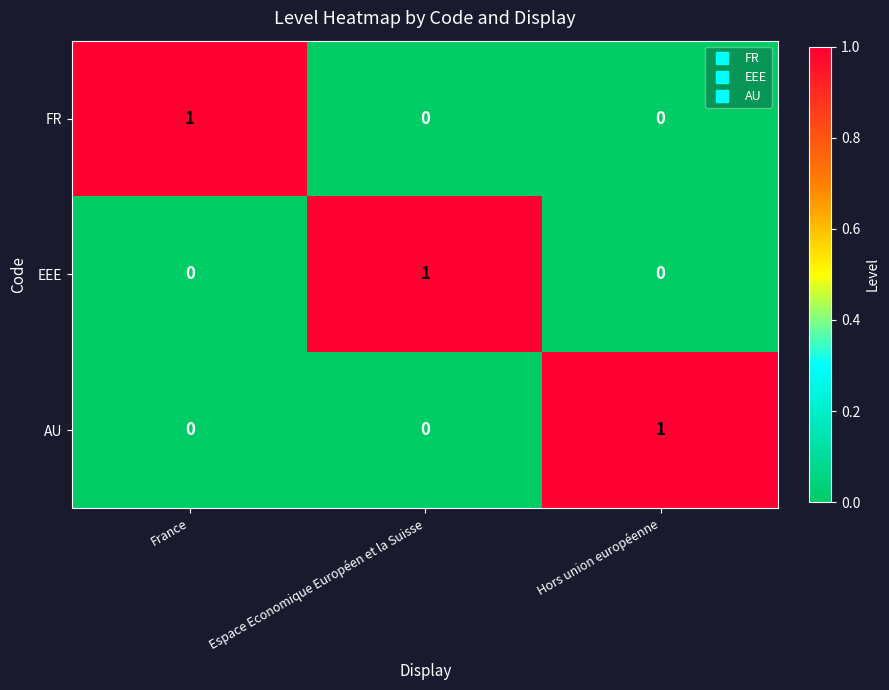

At how many categories does at least one series exceed 0?

3